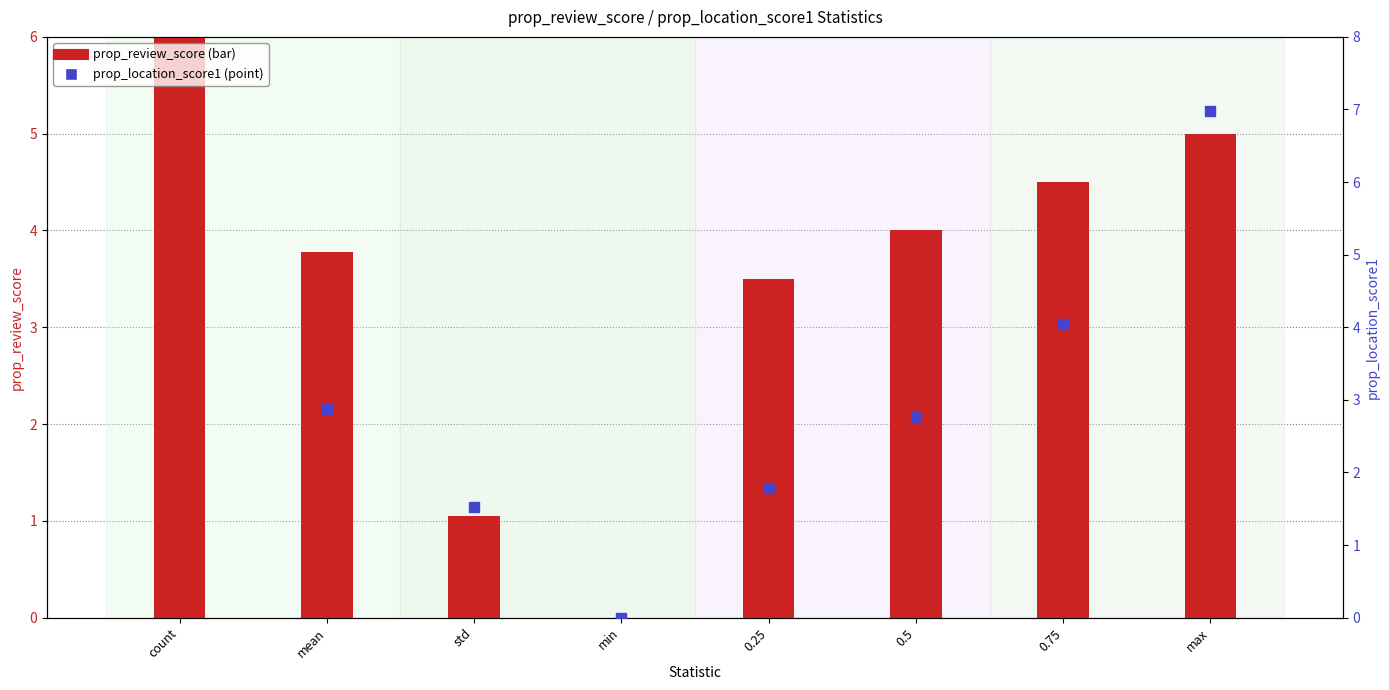

Which series contains the lowest Y value?

prop_review_score